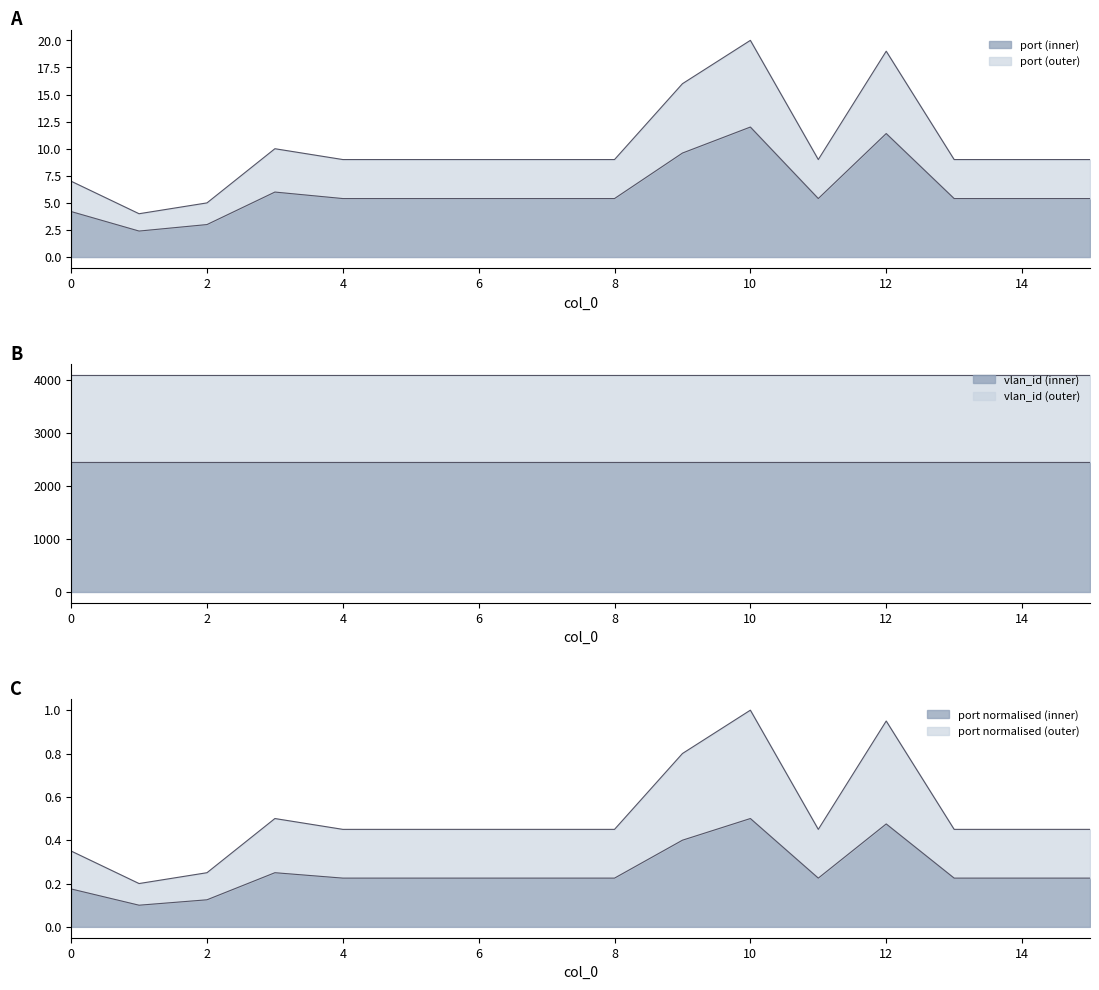

How many points are higher than both their immediate neighbors (excluding endpoints)?

3